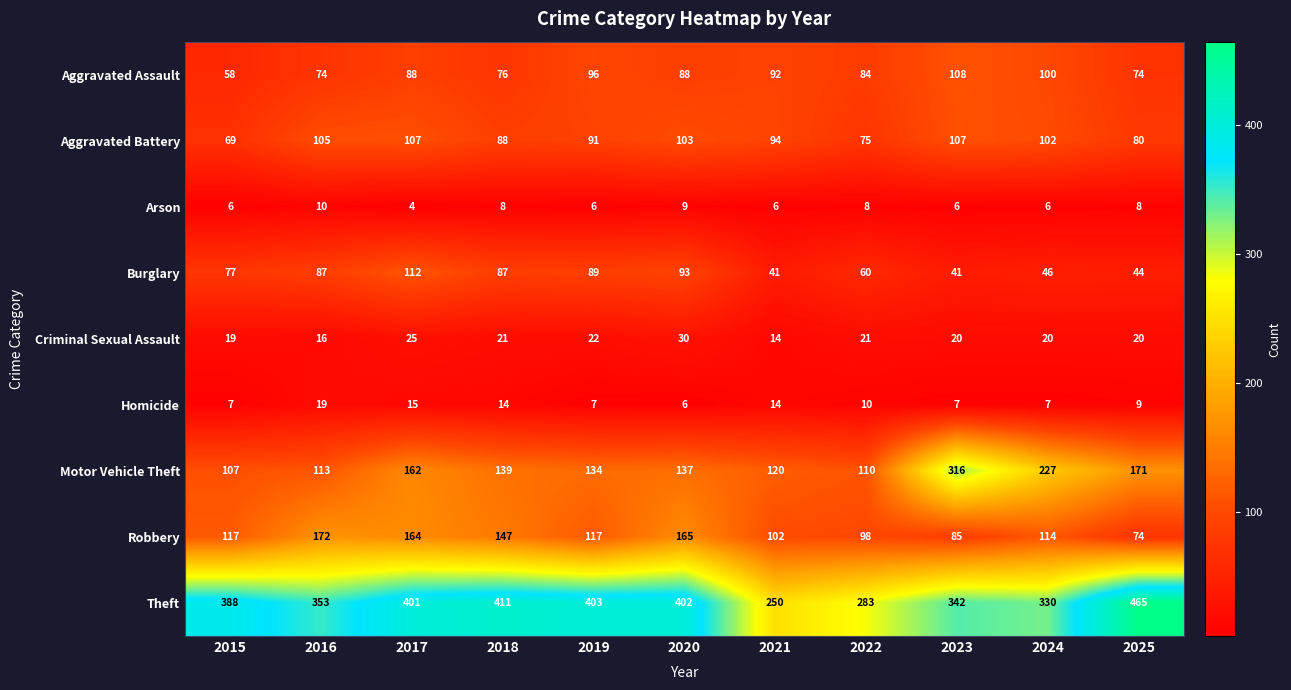

What is the greatest value displayed?

465